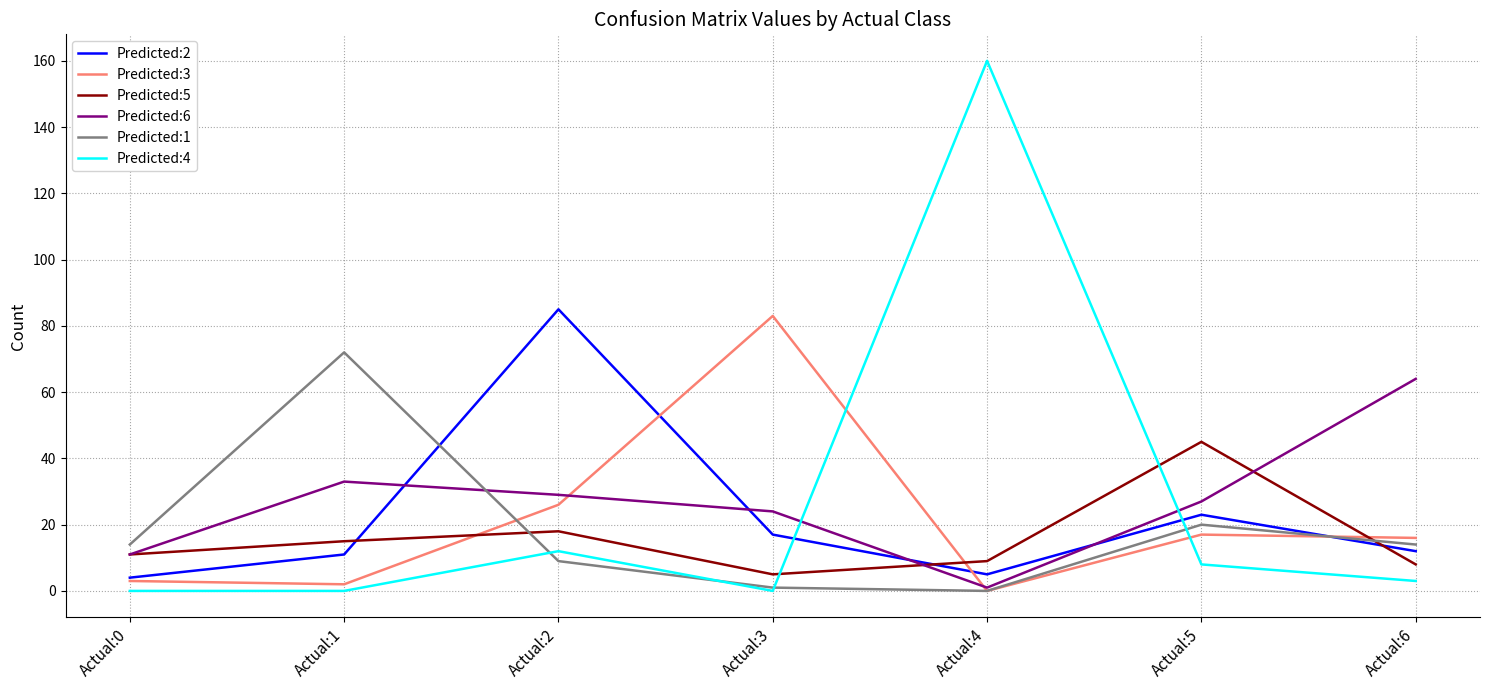

The Predicted:1 series shows 20 at Actual:5. True or false?

True